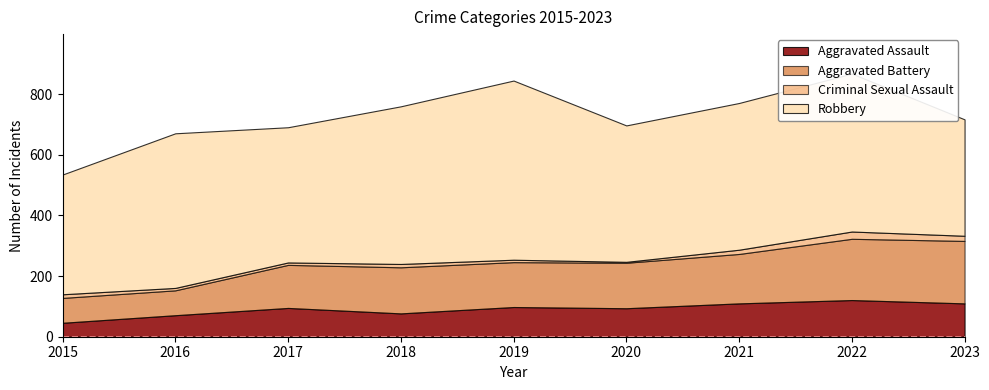

Reading left to right, extract all data points from this chart.

Aggravated Assault: 46	71	95	77	98	94	110	121	110
Aggravated Battery: 82	82	142	152	148	150	163	202	206
Criminal Sexual Assault: 12	8	8	11	8	3	14	24	17
Robbery: 395	510	446	520	591	450	484	521	384